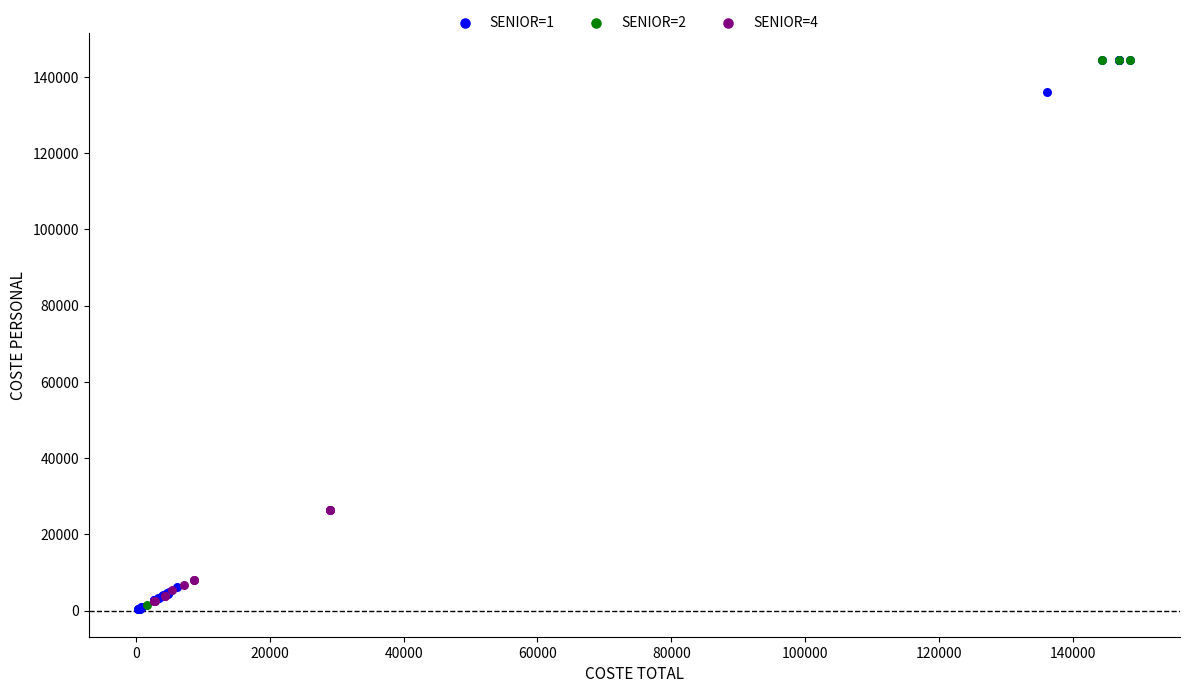

Which series has the largest Y range (max minus min)?

SENIOR=1